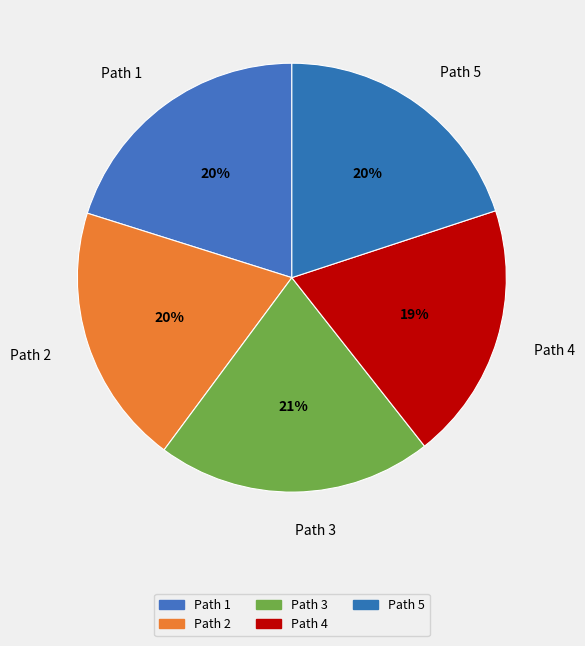

Count the number of slices in the pie.

5